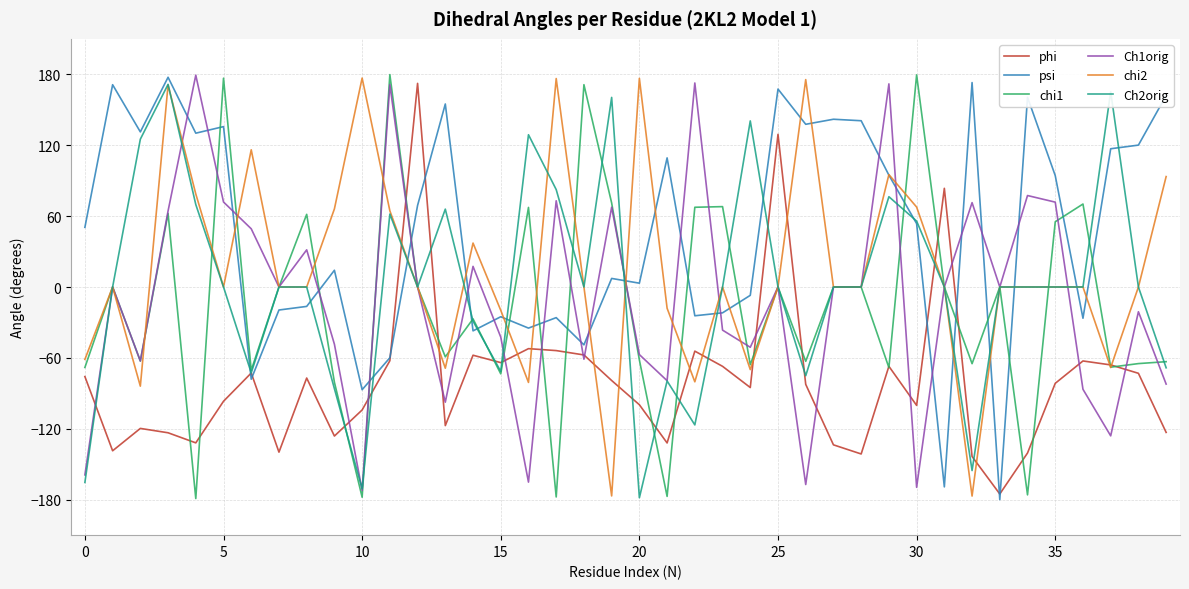

Which series has the largest total across all categories?

psi